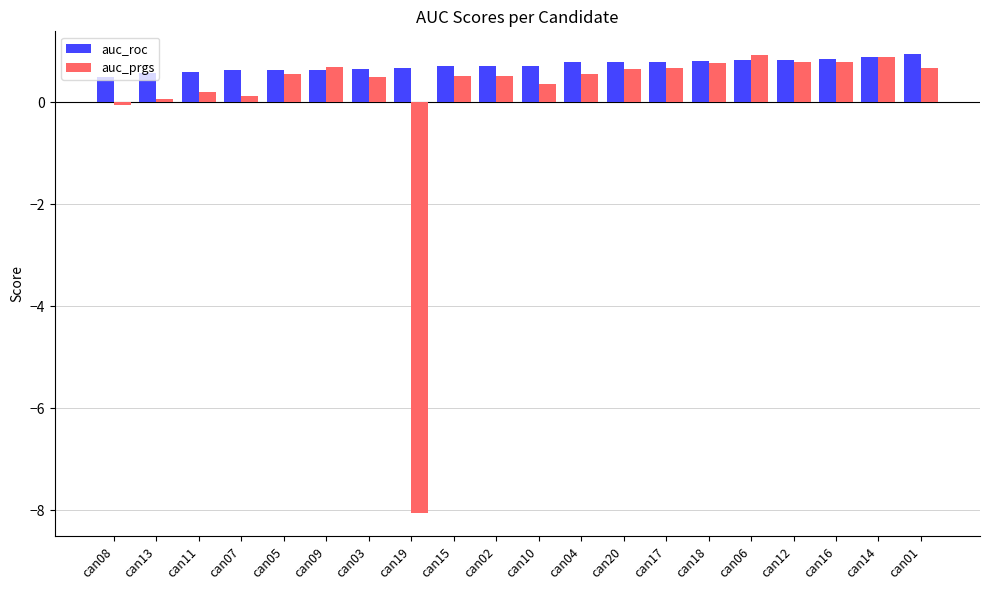

Which series has the largest total across all categories?

auc_roc